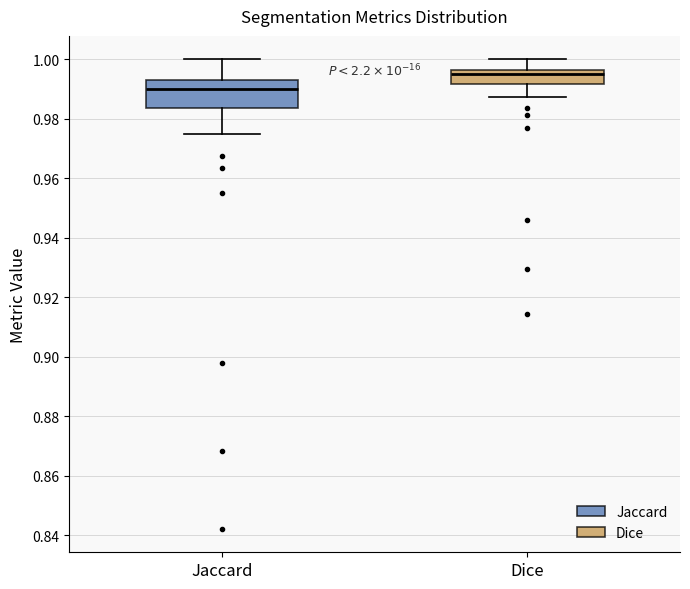

Which box's median line is the lowest?

Jaccard